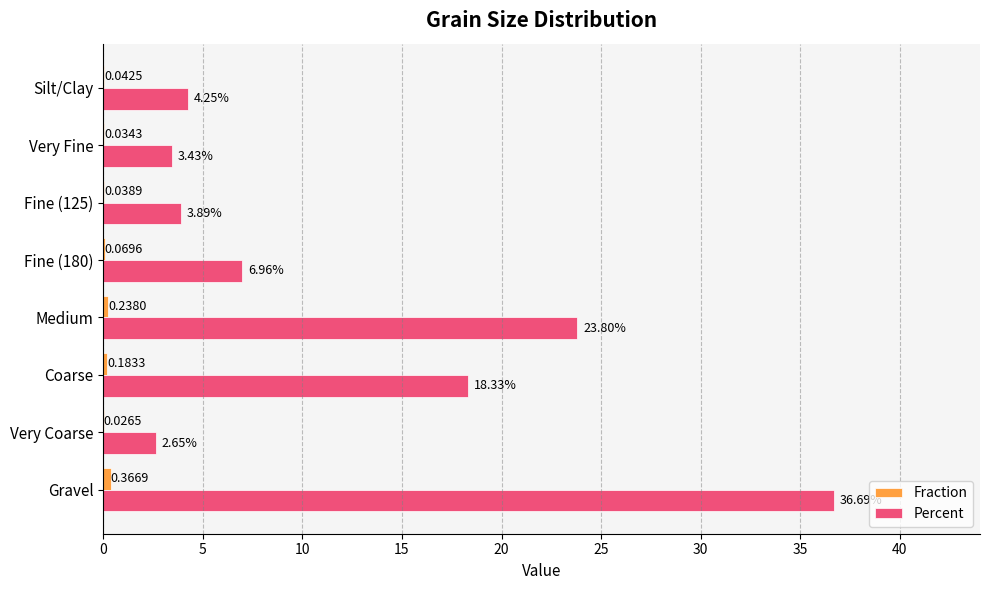

What is the sum of the Percent values at Gravel and Very Fine?

40.1